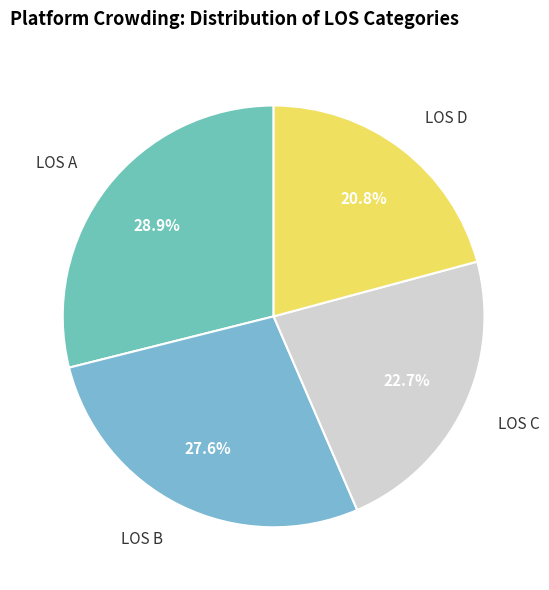

How many segments does this pie chart have?

4